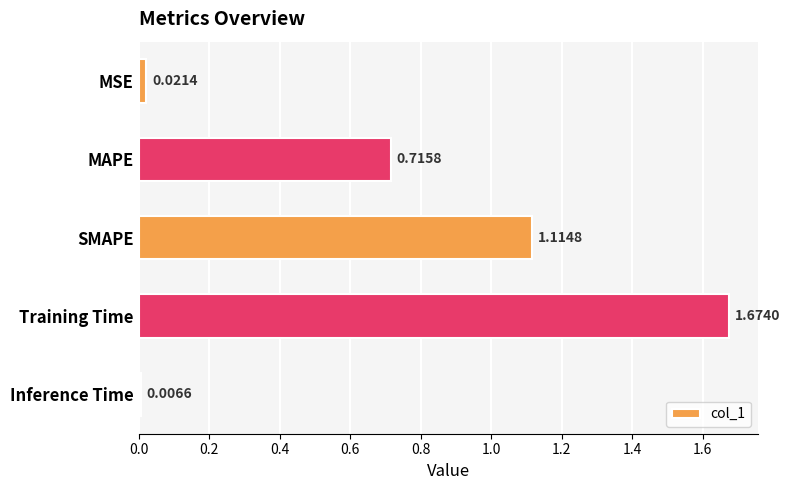

At which category does the chart reach its peak across all series?

Training Time